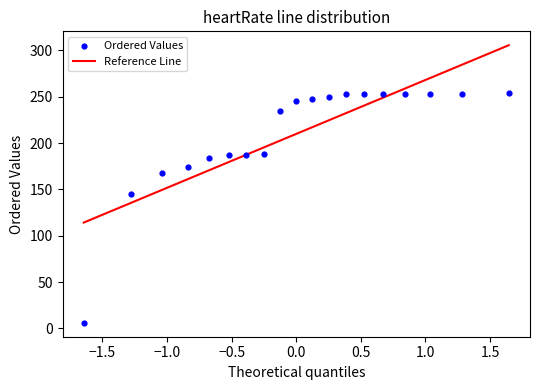

What is the range of Y values (max minus min)?

248